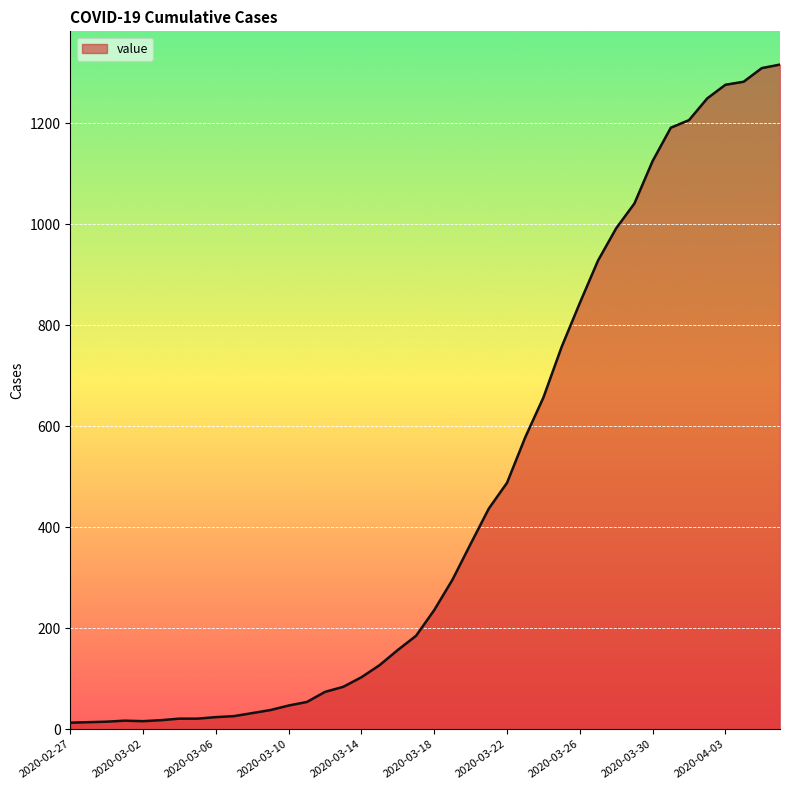

What is the sum of all values?

18661